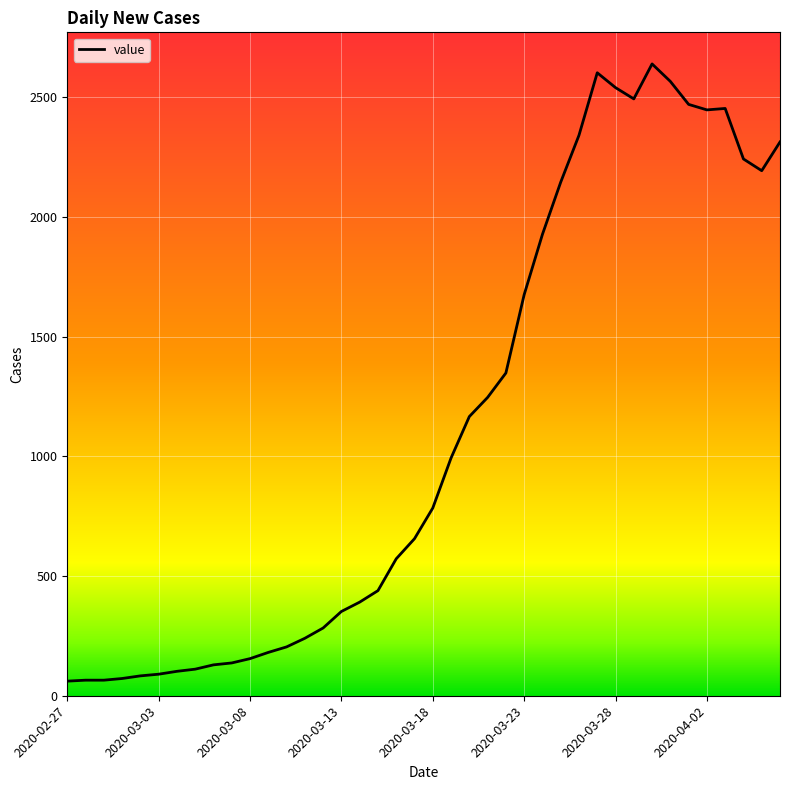

What is the maximum value shown in the chart?

2639